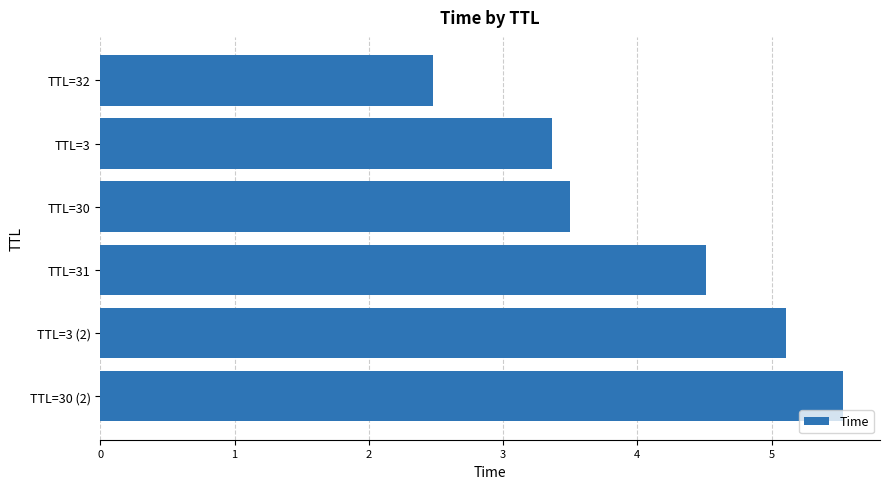

What is the difference between the maximum and second lowest values?

2.2